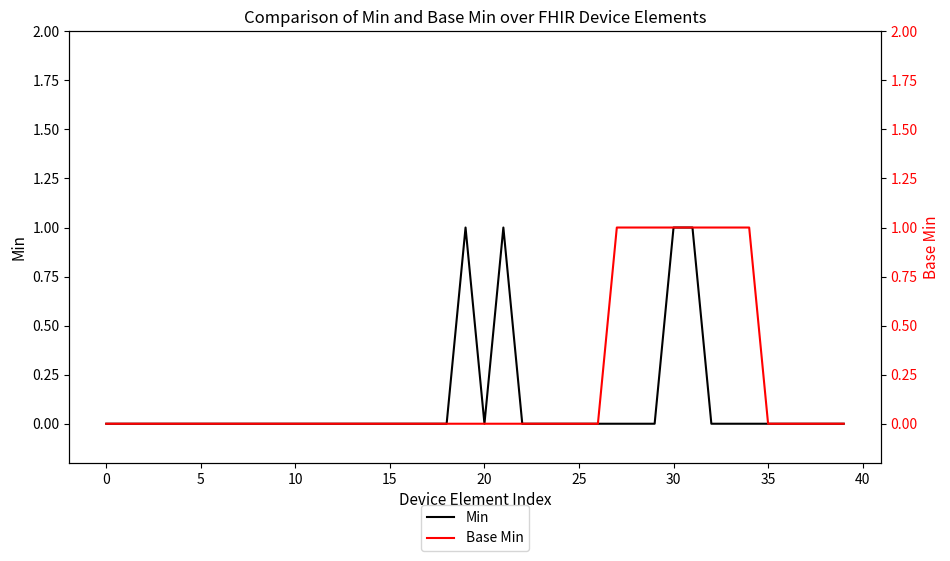

Does the chart display data point markers on the line(s)?

No